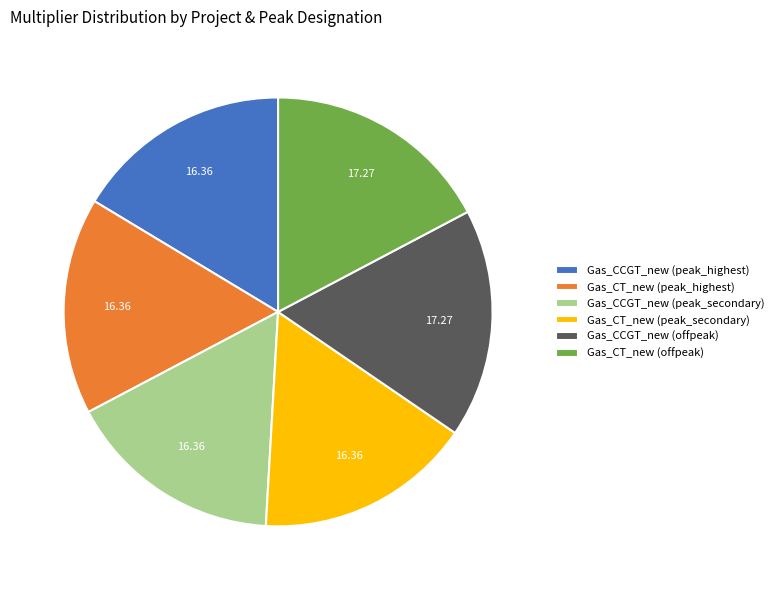

Is there any slice that represents more than half of the pie?

No